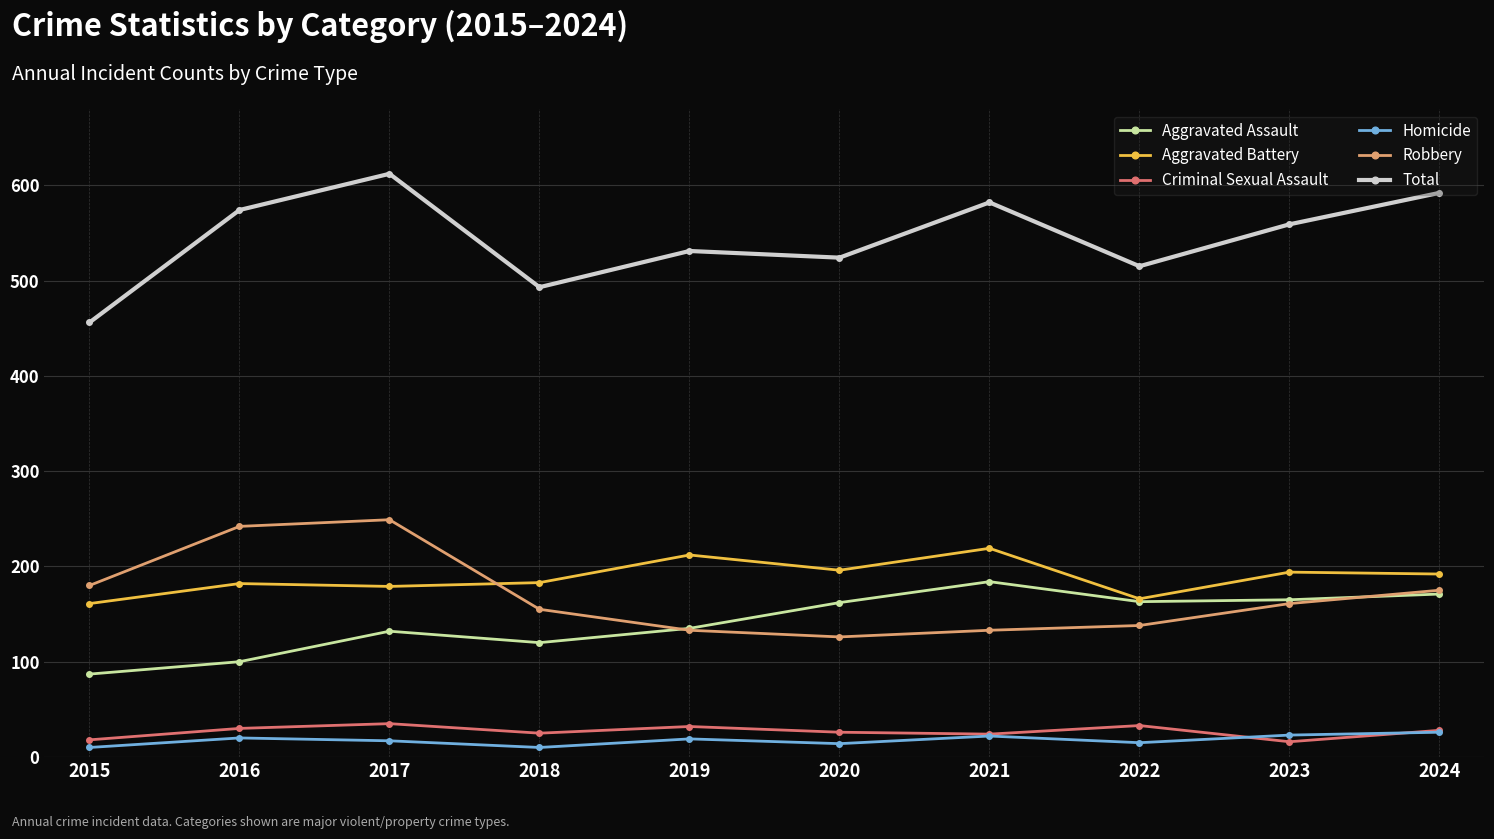

What is the sum of the Homicide values at 2022 and 2018?

25